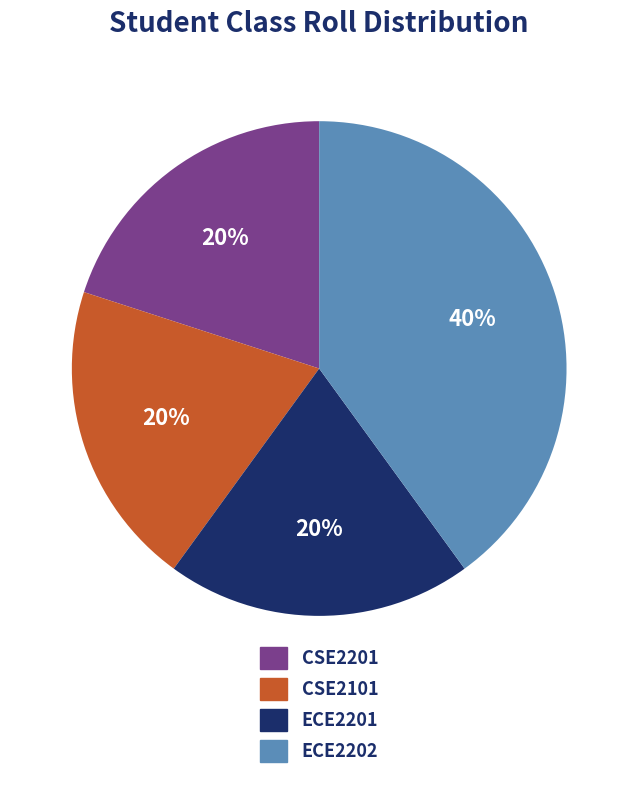

Which has a higher value, ECE2201 or ECE2202?

ECE2202